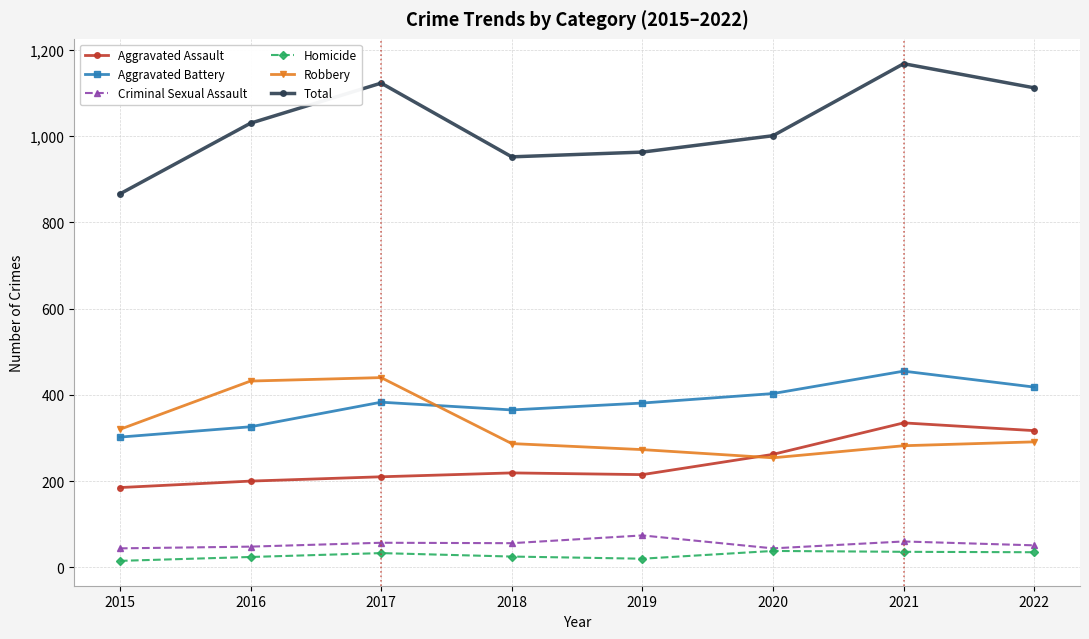

List the series in order of their peak value, highest first.

Total, Aggravated Battery, Robbery, Aggravated Assault, Criminal Sexual Assault, Homicide